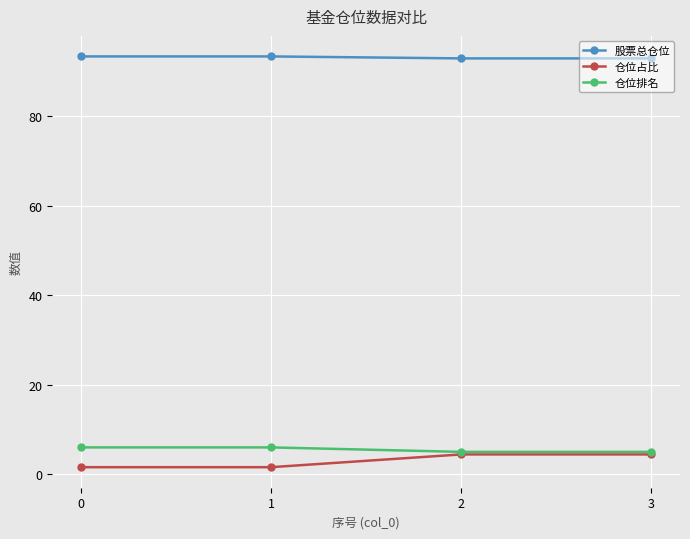

Rank the series at 1 from lowest to highest value.

仓位占比, 仓位排名, 股票总仓位